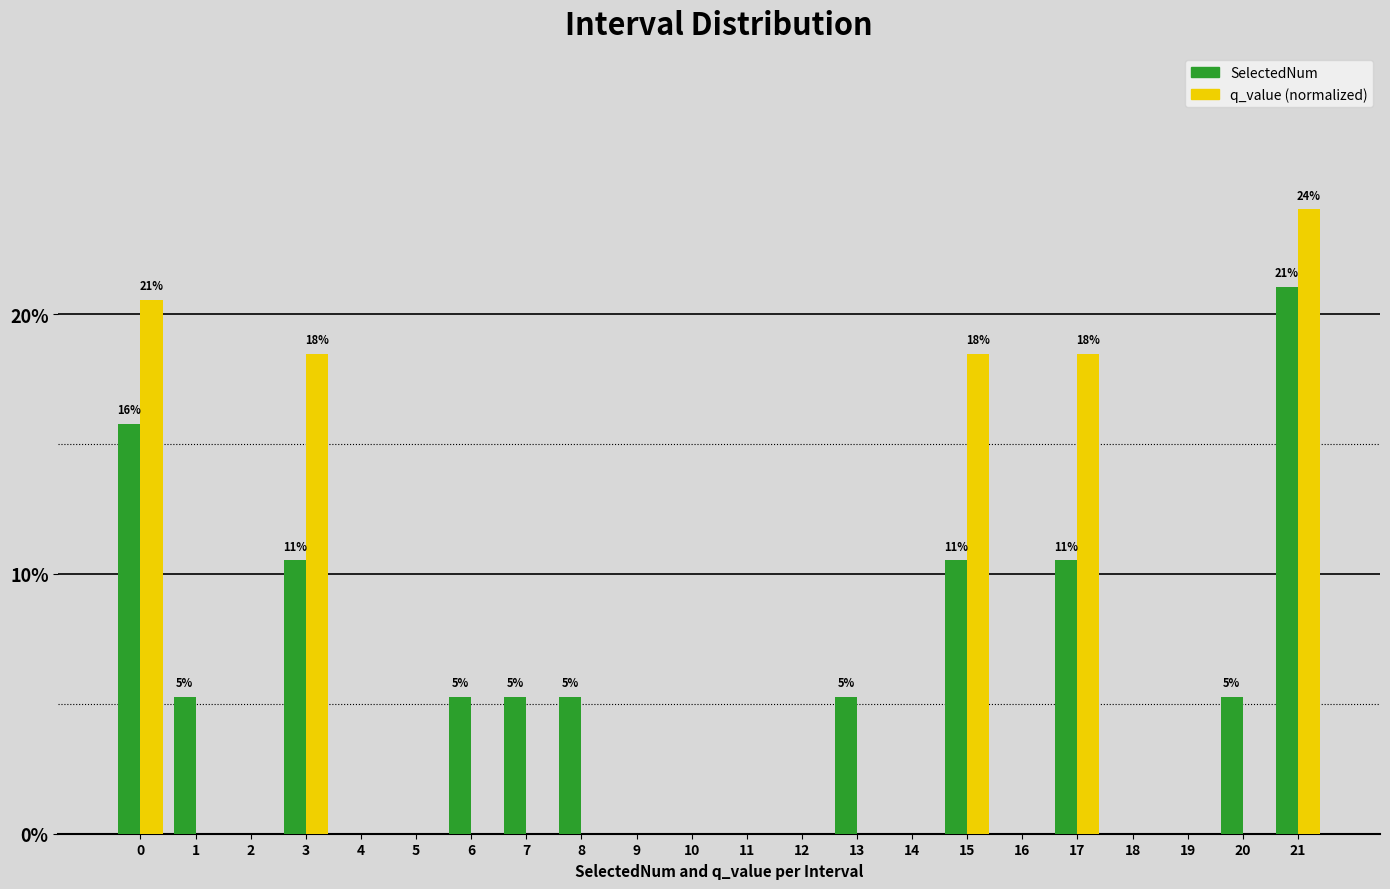

What is the sum of all SelectedNum values?

100.0